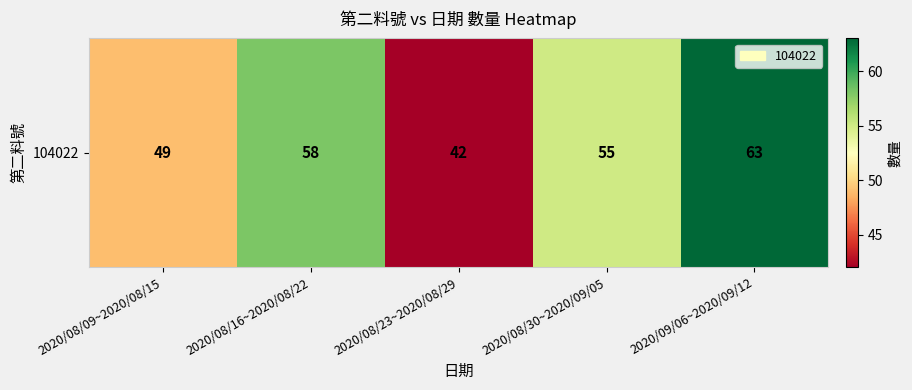

Rank the categories by value from highest to lowest.

2020/09/06~2020/09/12, 2020/08/16~2020/08/22, 2020/08/30~2020/09/05, 2020/08/09~2020/08/15, 2020/08/23~2020/08/29